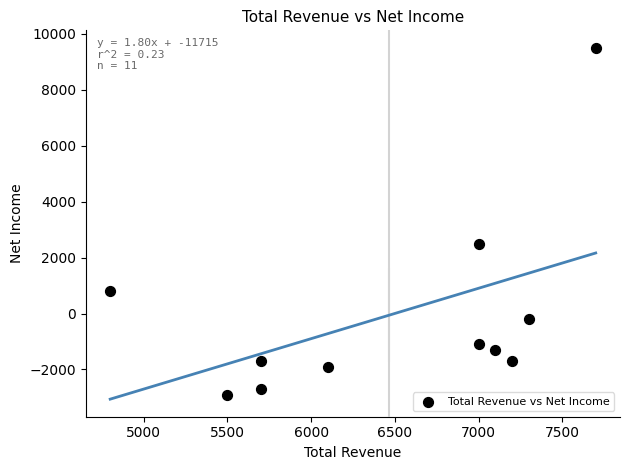

What is the range of Y values (max minus min)?

12400